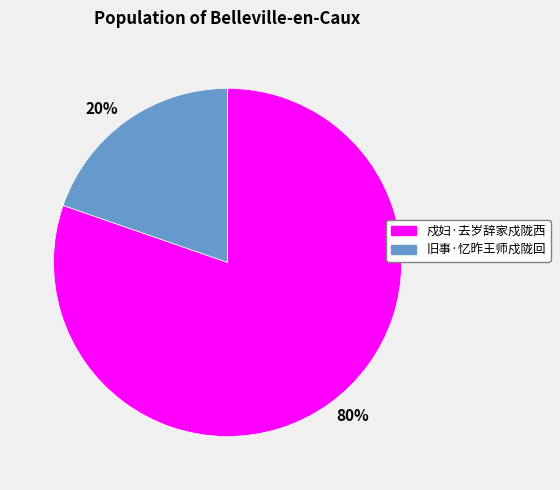

Which category has the biggest portion of the pie?

80%